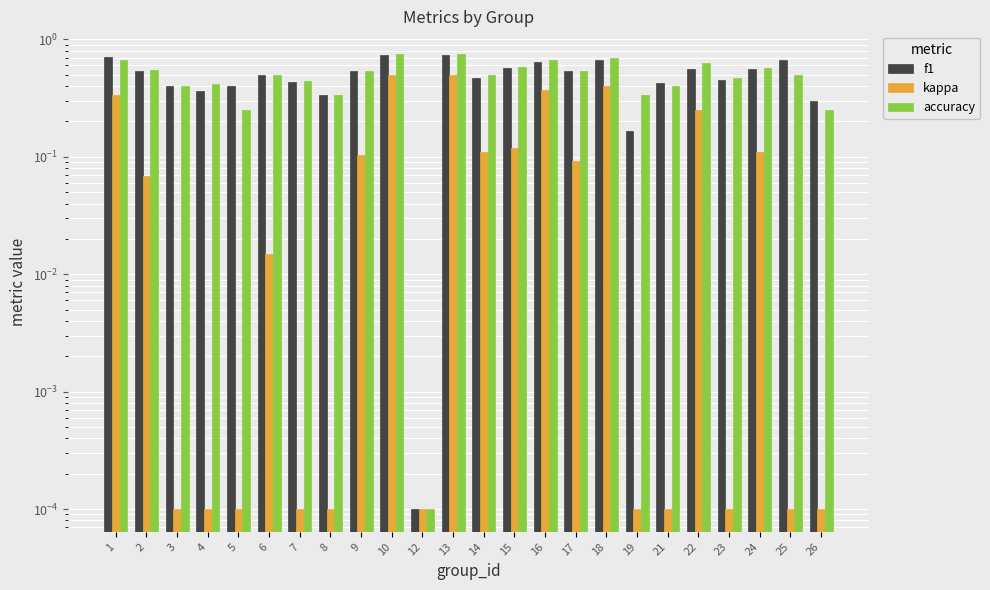

What are all the series names shown in the legend?

f1, kappa, accuracy